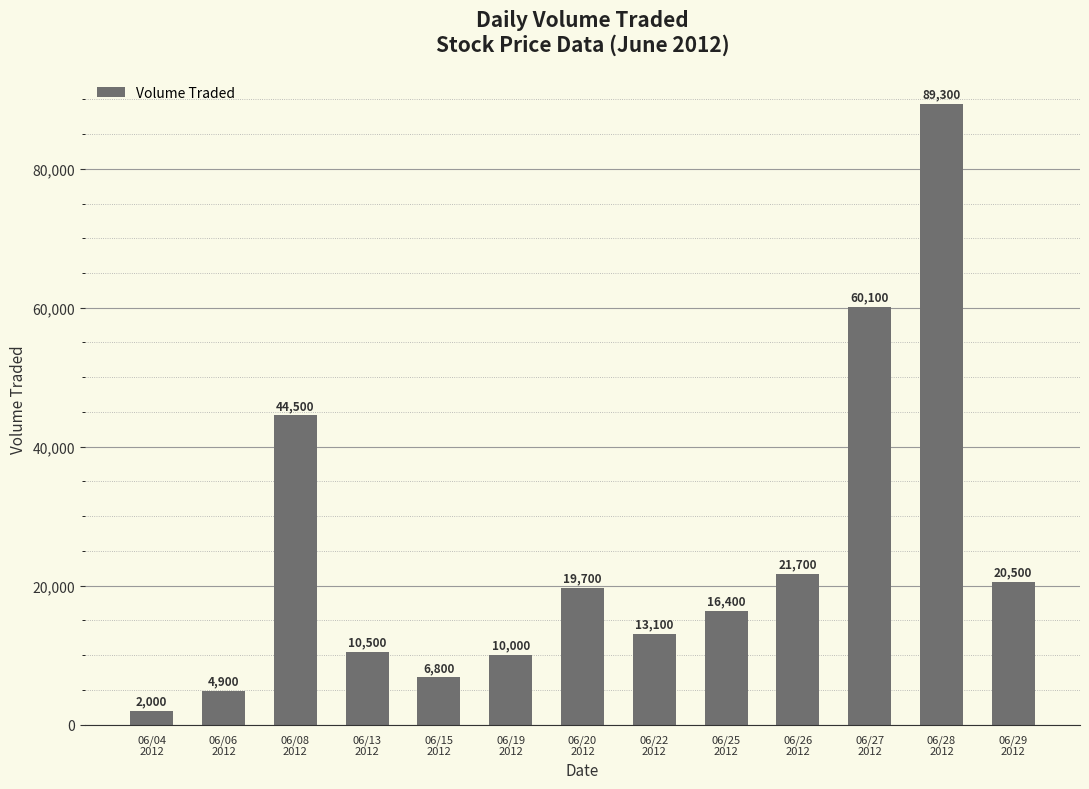

How many data points does each series have?

13